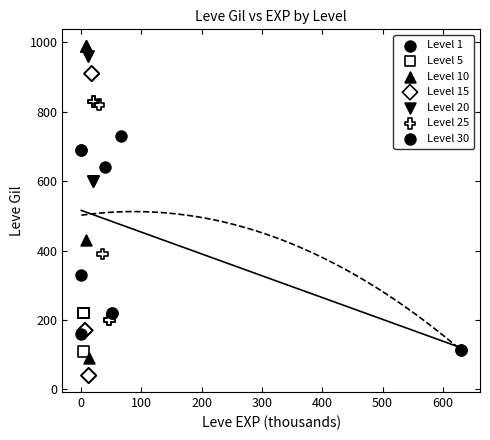

Which series contains the lowest Y value?

Level 15